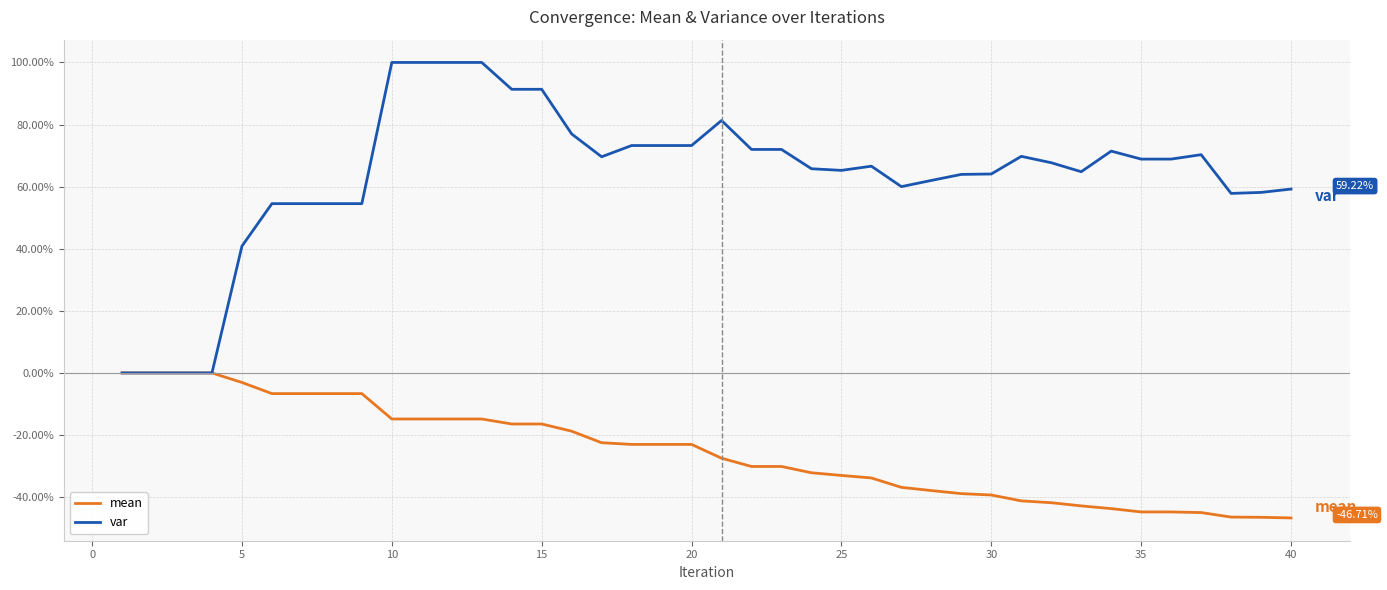

Count the number of data series in this chart.

2